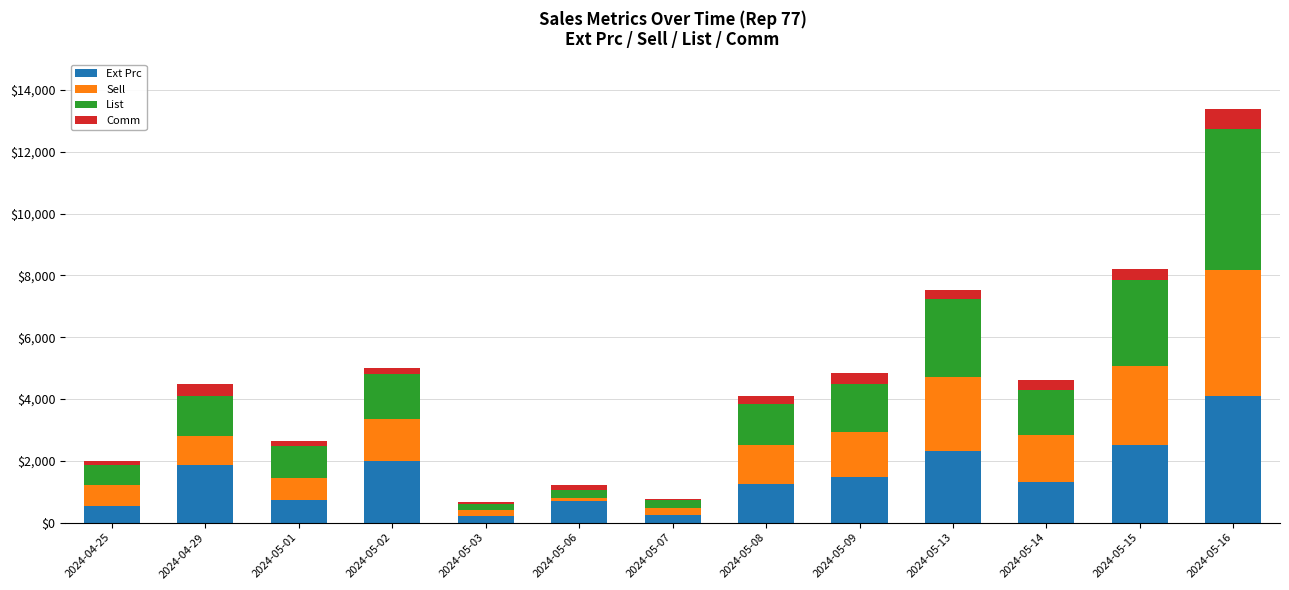

At which label does Ext Prc reach its peak?

2024-05-16